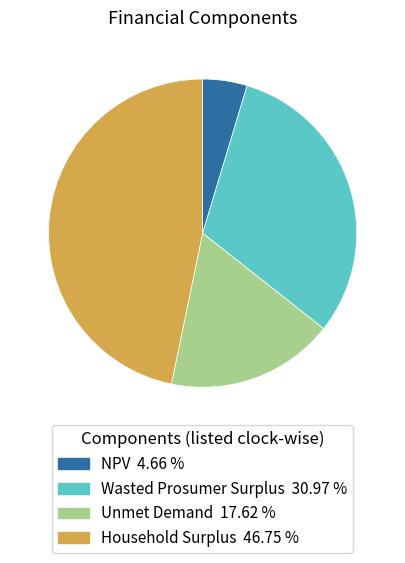

Combined, do Unmet Demand 17.62 % and Wasted Prosumer Surplus 30.97 % account for over 50%?

No